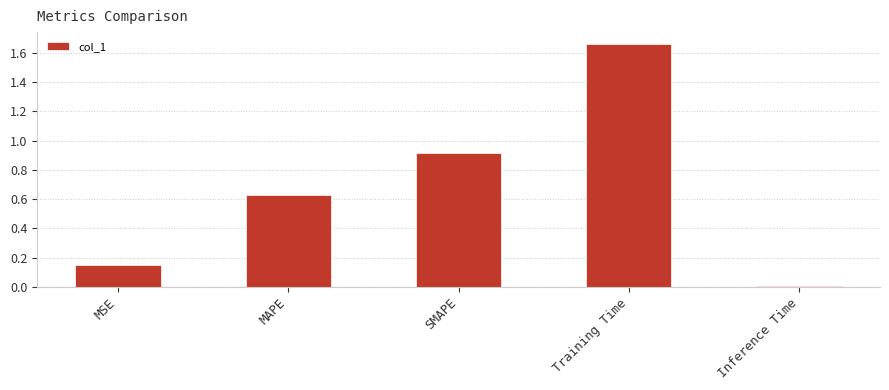

List the labels in order of value, smallest first.

Inference Time, MSE, MAPE, SMAPE, Training Time